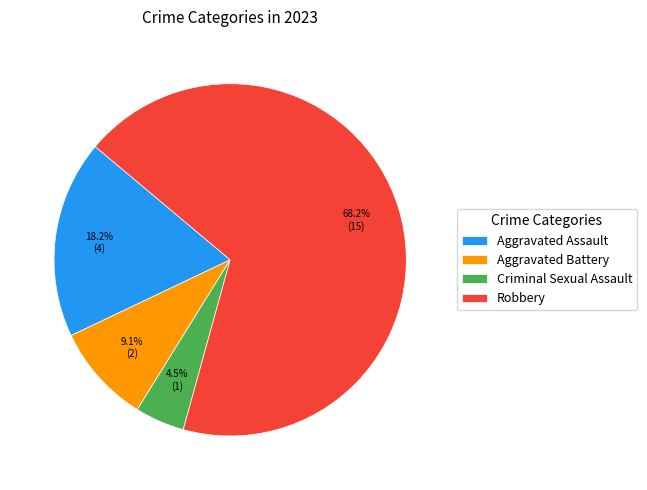

Which category has the biggest portion of the pie?

Robbery